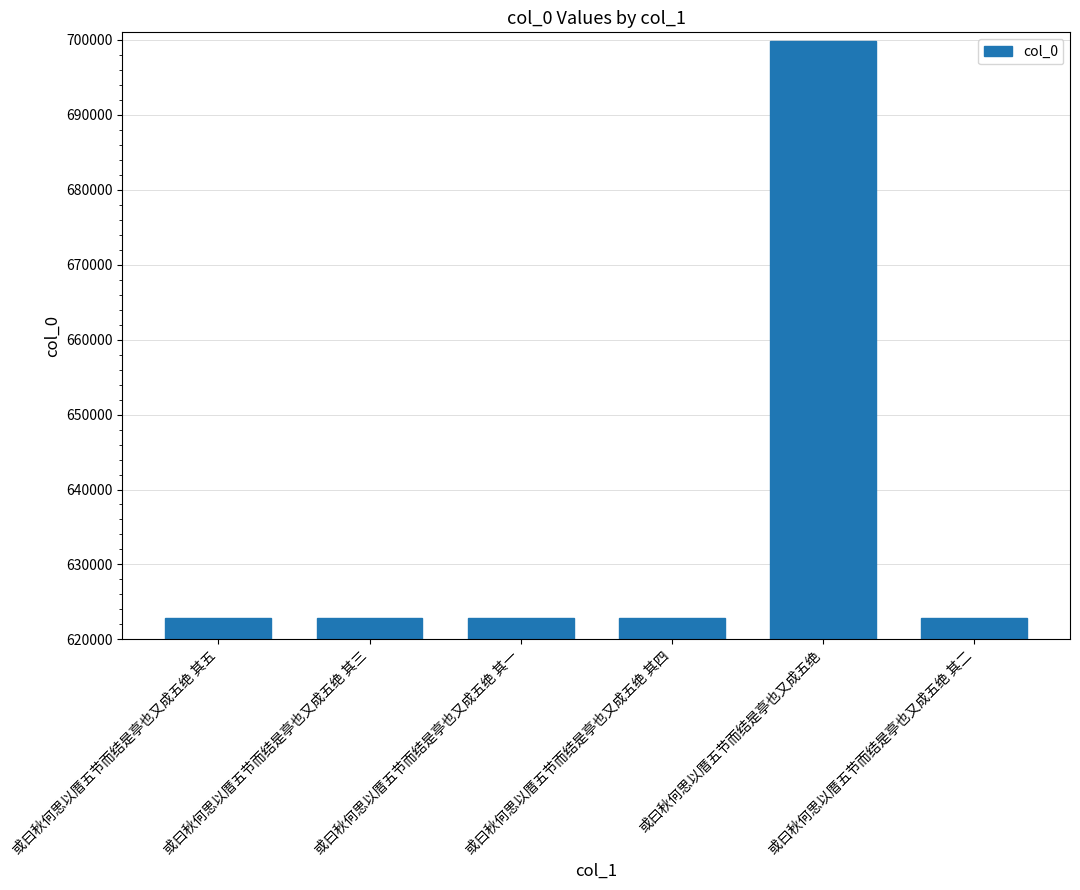

At which label does the data first exceed 622913?

或曰秋何思以厝五节而结是亭也又成五绝 其五